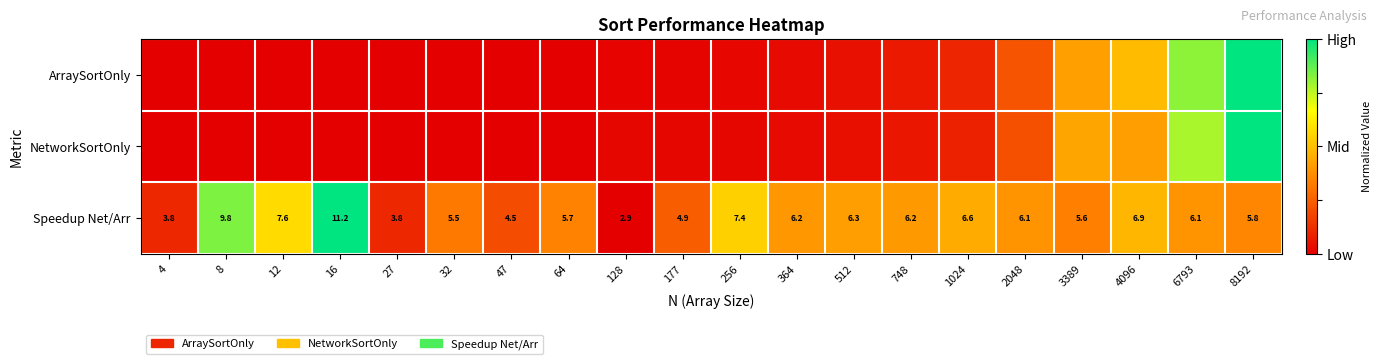

Which has a higher value, 8 or 2048?

2048